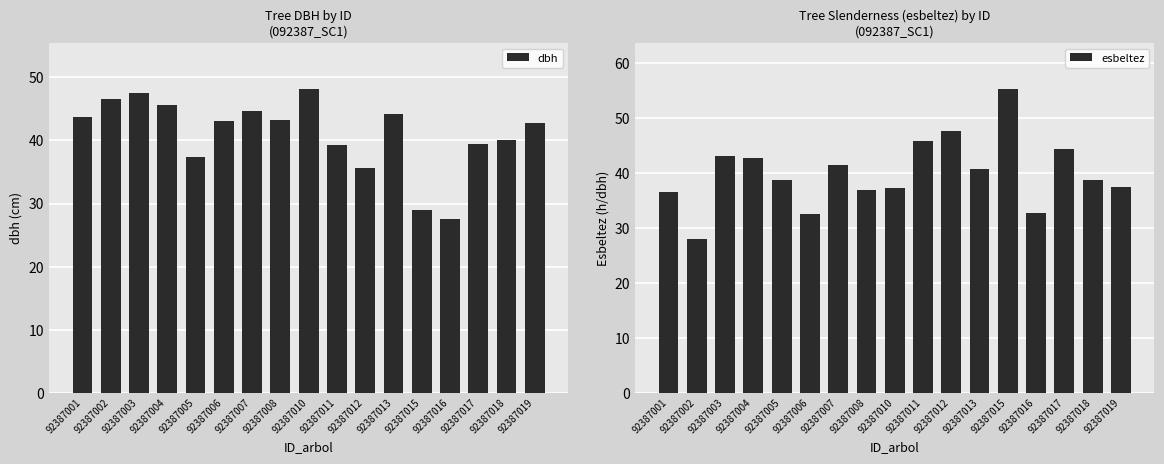

Between 92387003 and 92387006, which series saw the biggest shift?

esbeltez